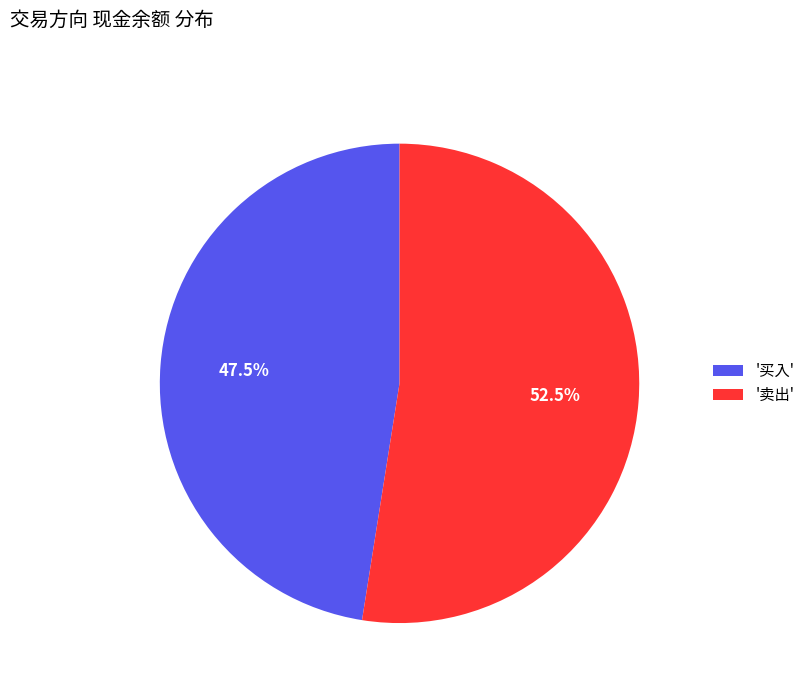

What is the ratio of the value at '卖出' to the value at '买入'?

1.1